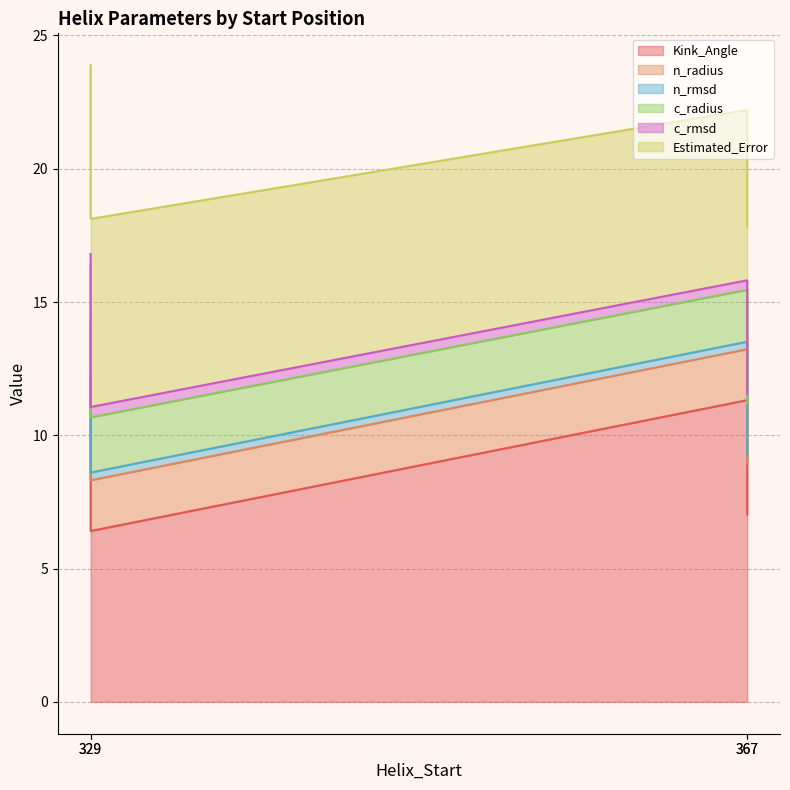

List the labels in order of Kink_Angle value, smallest first.

329, 367, 367, 329